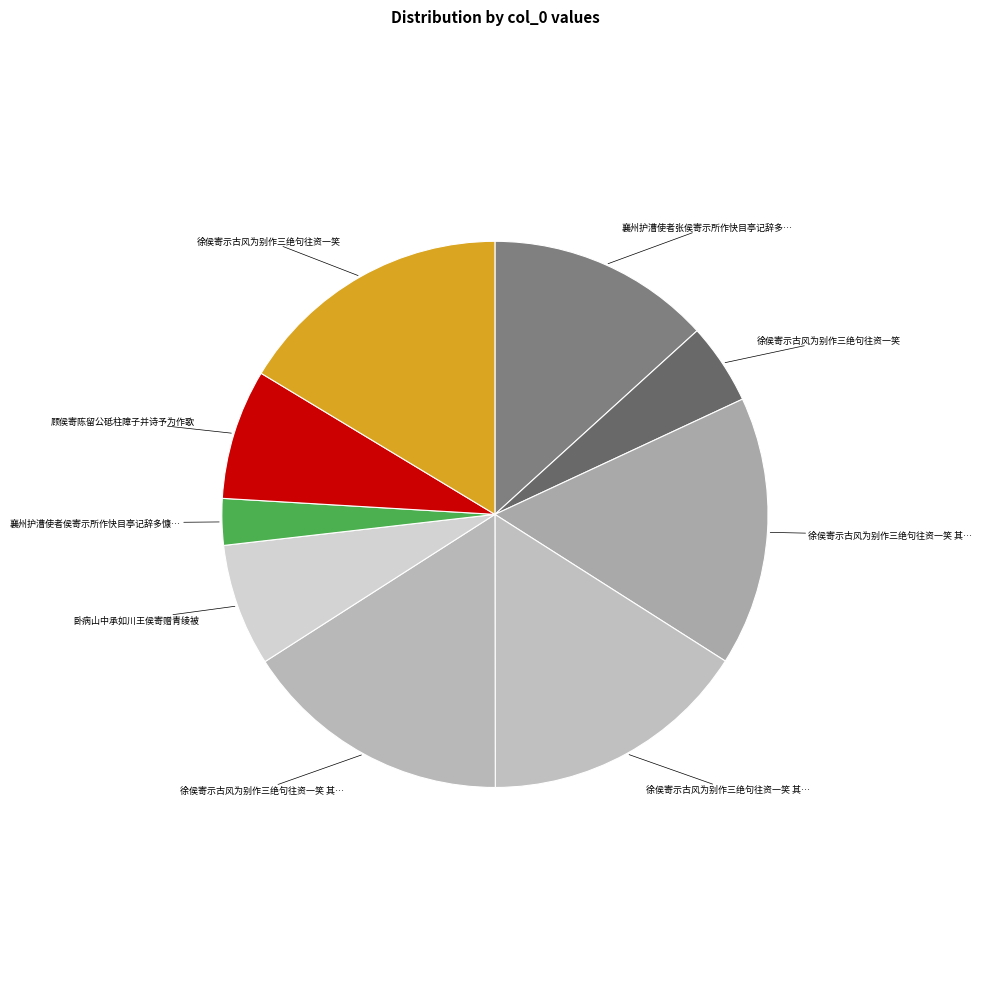

What is the smallest slice in the pie chart?

襄州护漕使者侯寄示所作快目亭记辞多慷慨予